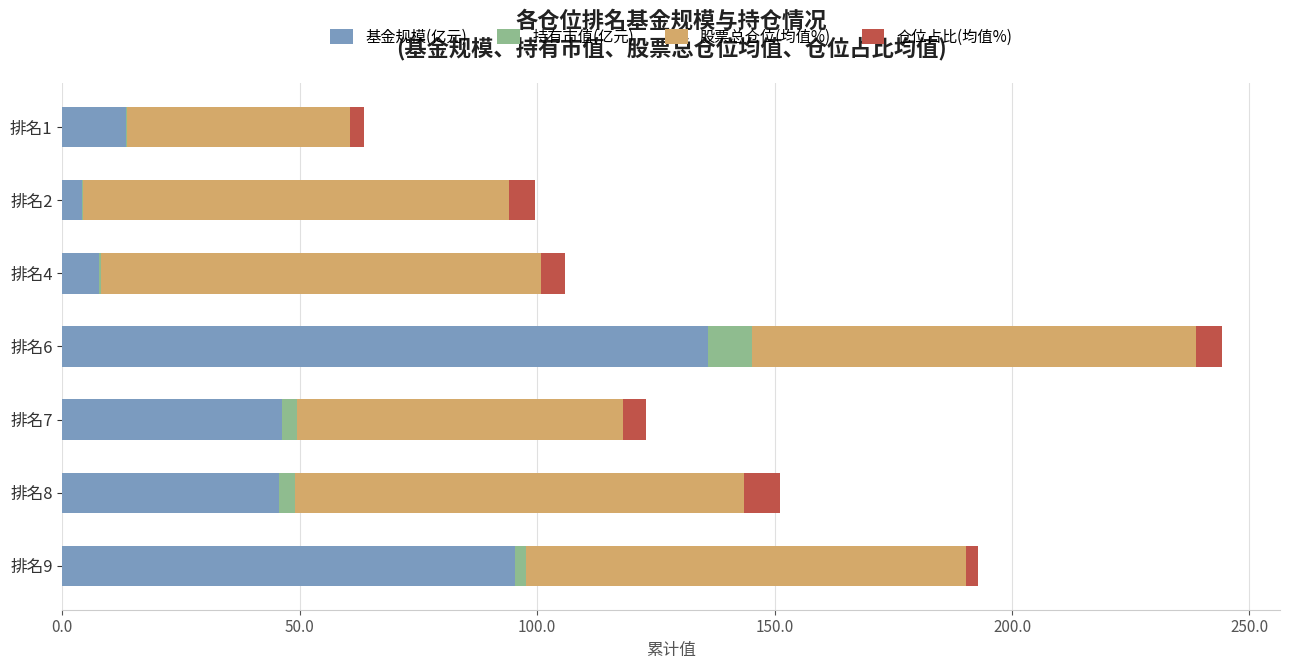

What is the sum of all 基金规模(亿元) values?

348.5